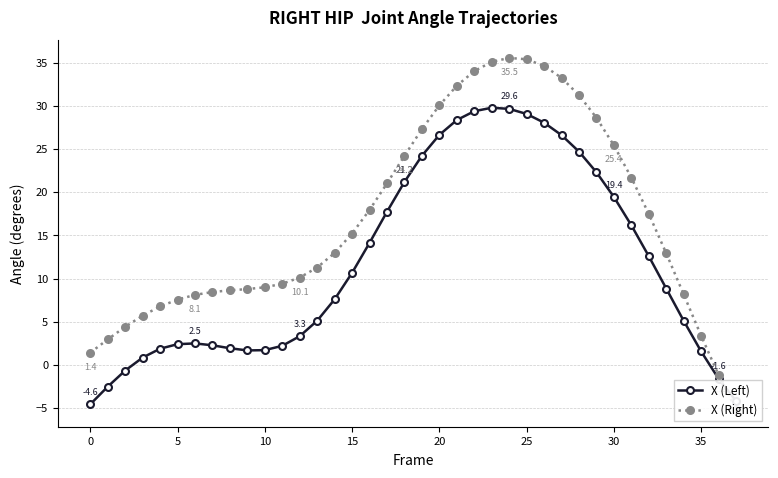

What is the difference between the maximum and second lowest values in the X (Left) series?

34.0